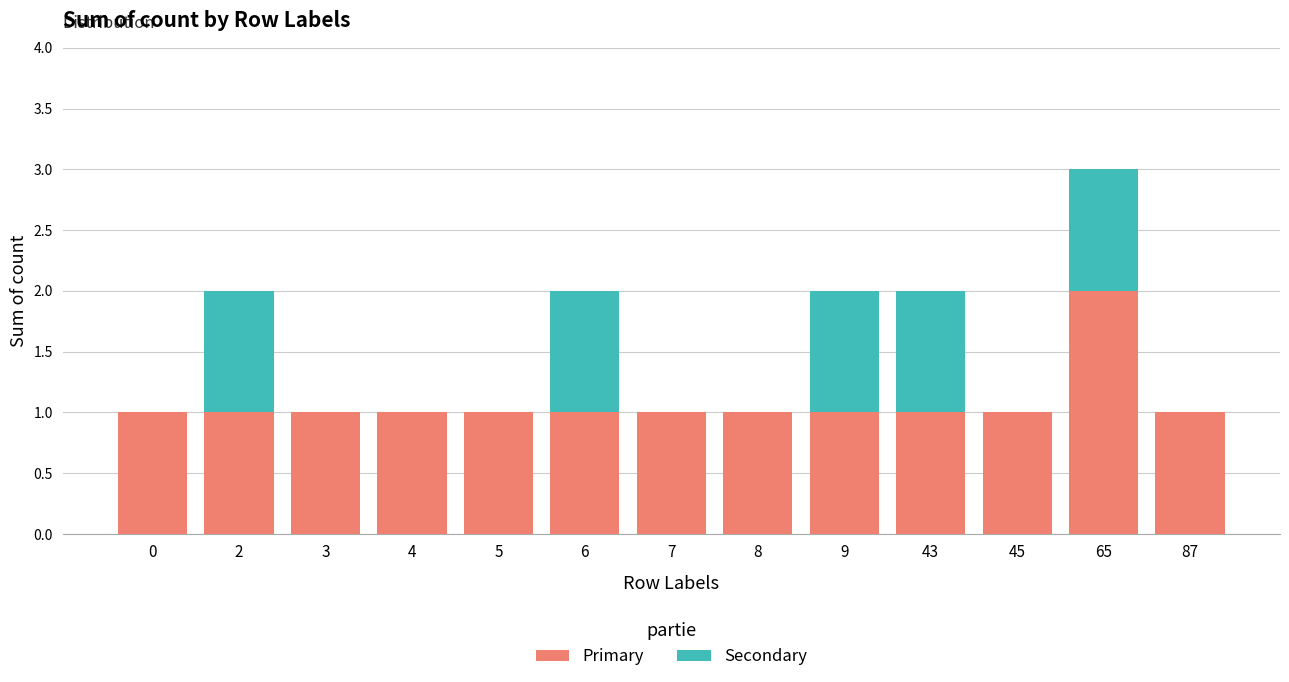

At which category is the sum across all series the highest?

65